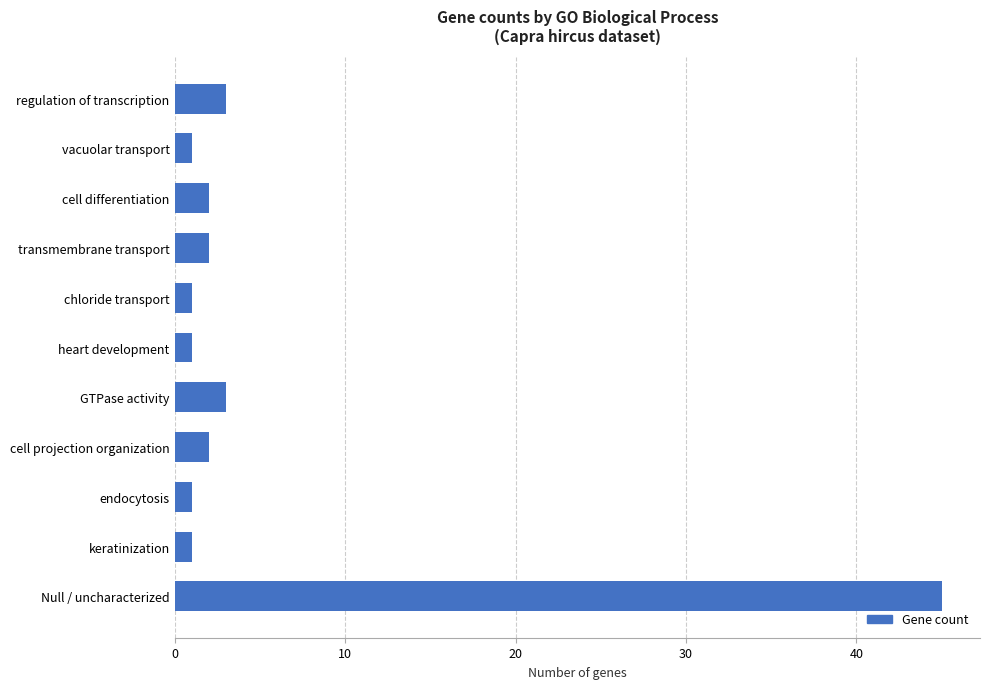

Reading bottom to top, extract all data points from this chart.

Null / uncharacterized=45	keratinization=1	endocytosis=1	cell projection organization=2	GTPase activity=3	heart development=1	chloride transport=1	transmembrane transport=2	cell differentiation=2	vacuolar transport=1	regulation of transcription=3